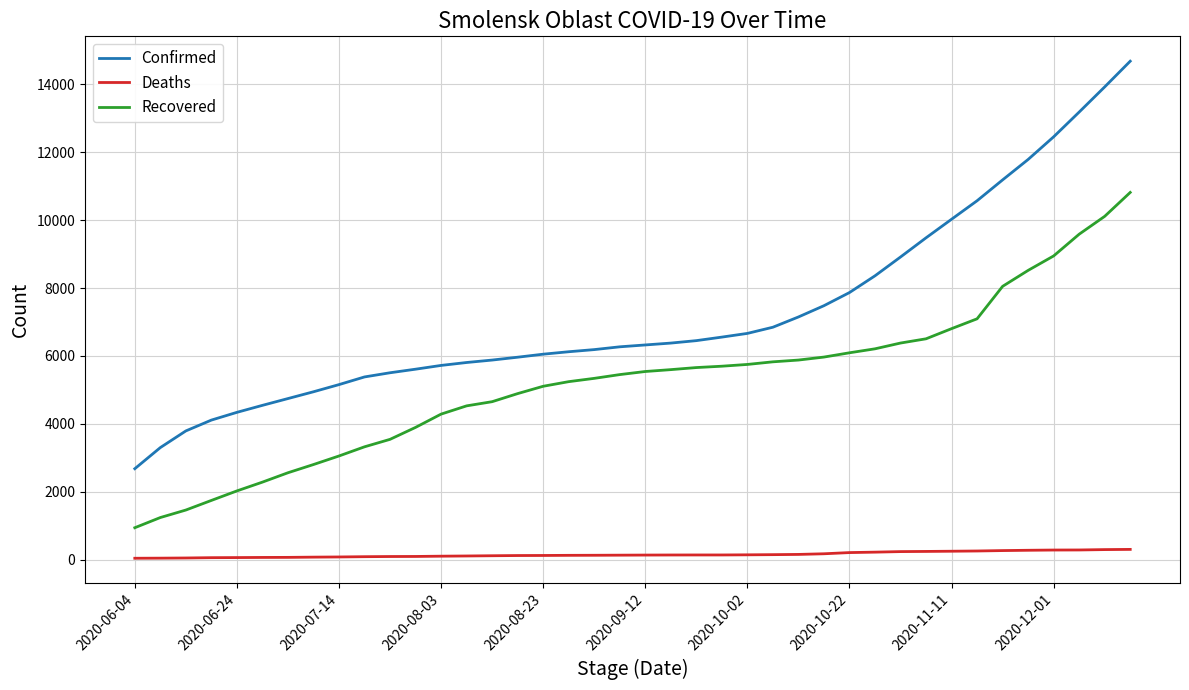

Which series has the largest range (max minus min)?

Confirmed